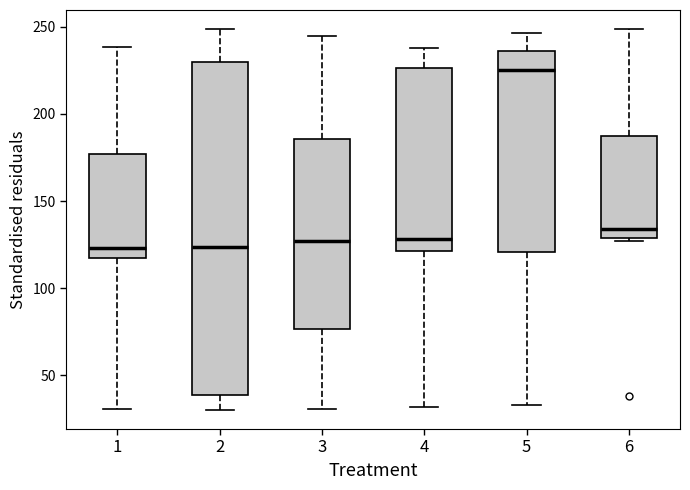

Comparing the boxes themselves (not the whiskers), which one is the tallest?

2